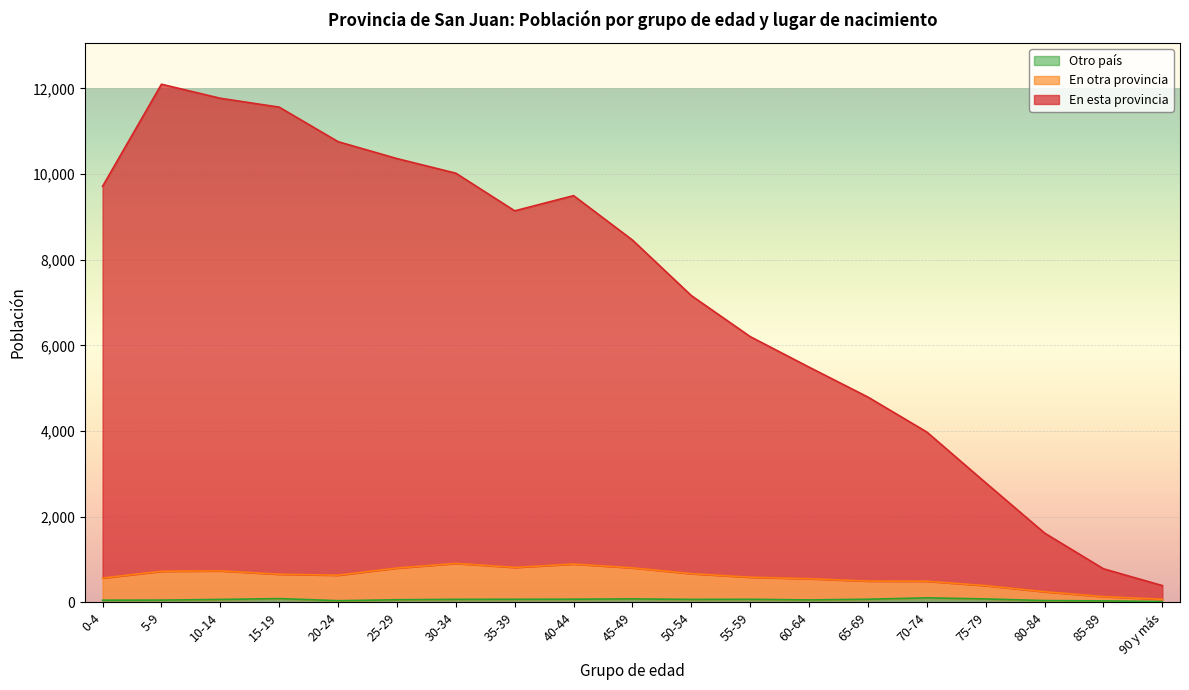

How many categories are shown in the chart?

19